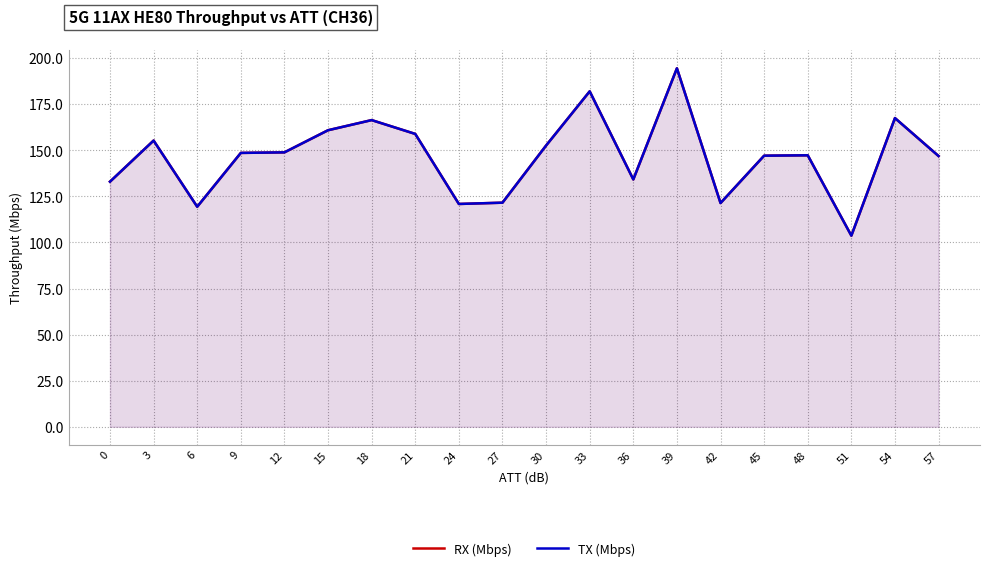

At which label is TX (Mbps) closest to 149?

12